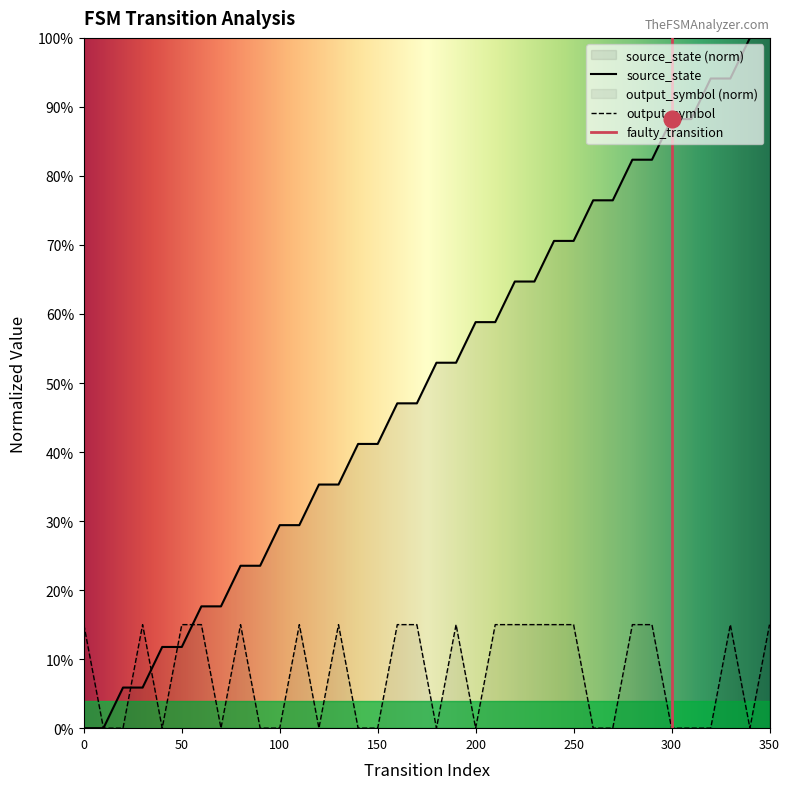

What is the value of the output_symbol point at the 23rd from the left?

0.1